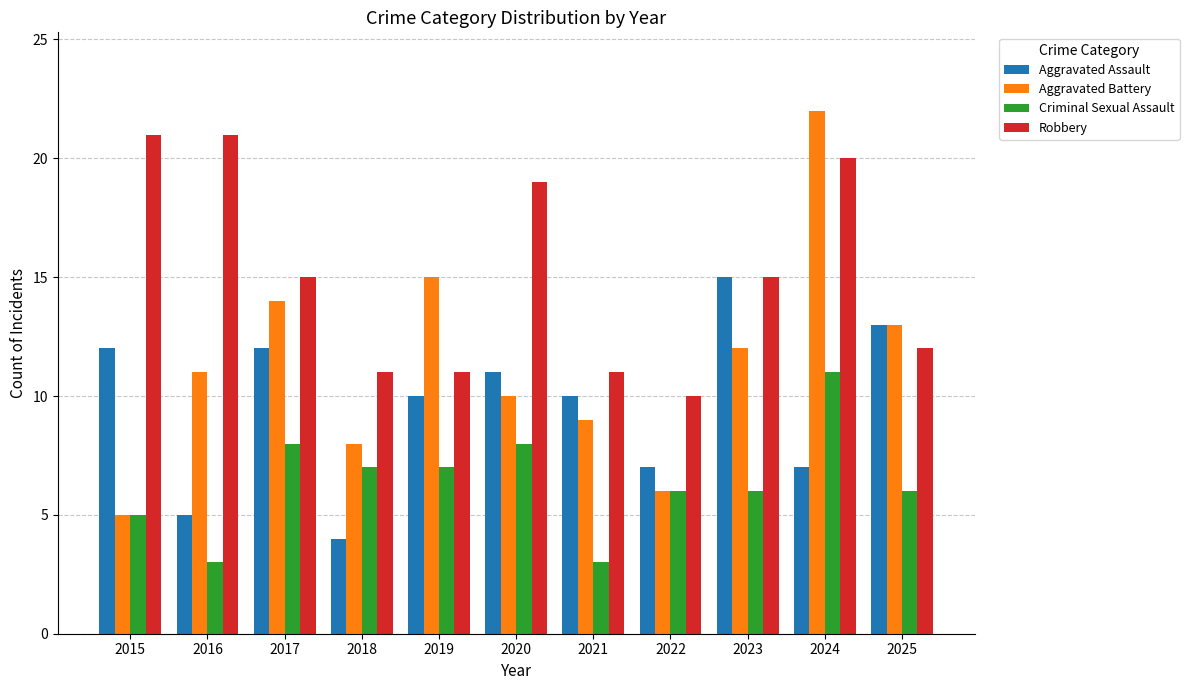

List the series in order of their overall mean, highest first.

Robbery, Aggravated Battery, Aggravated Assault, Criminal Sexual Assault